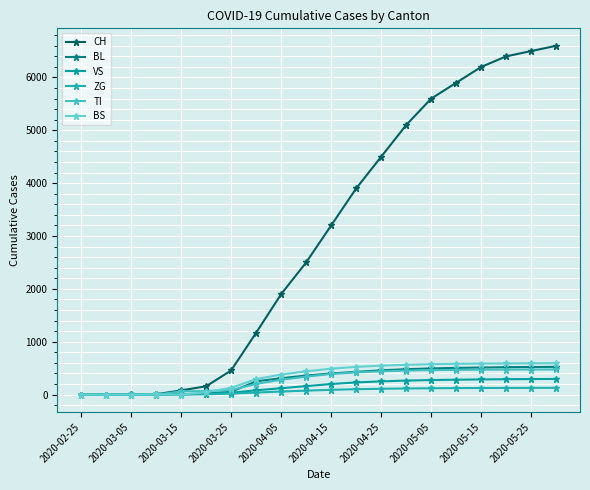

Reading left to right, extract all data points from this chart.

CH: 0	0	2	6	79	157	456	1169	1900	2500	3200	3900	4500	5100	5600	5900	6200	6400	6500	6600
BL: 0	0	0	2	5	20	53	251	310	360	400	430	460	480	495	505	512	518	522	525
VS: 0	0	2	2	6	15	35	81	120	160	200	230	250	265	275	282	287	291	294	296
ZG: 0	0	0	0	0	5	18	39	58	75	90	102	110	116	120	123	125	126	127	128
TI: 0	0	0	0	61	67	85	202	280	340	390	420	440	455	463	468	471	473	474	475
BS: 0	0	0	4	0	46	128	292	380	440	490	525	548	565	575	582	587	590	592	594